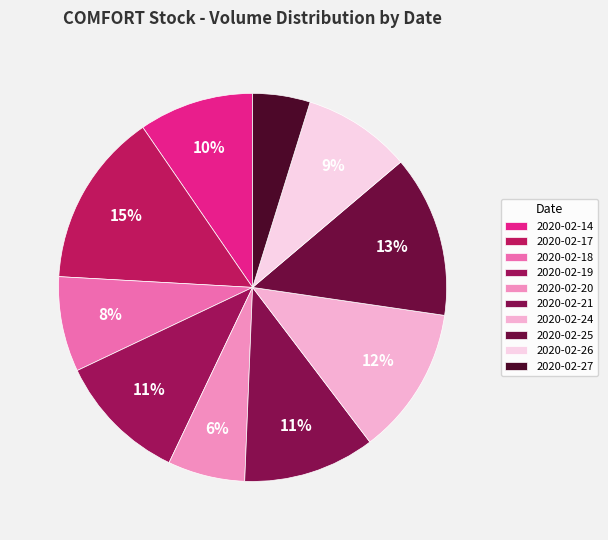

Which category has the biggest portion of the pie?

2020-02-17